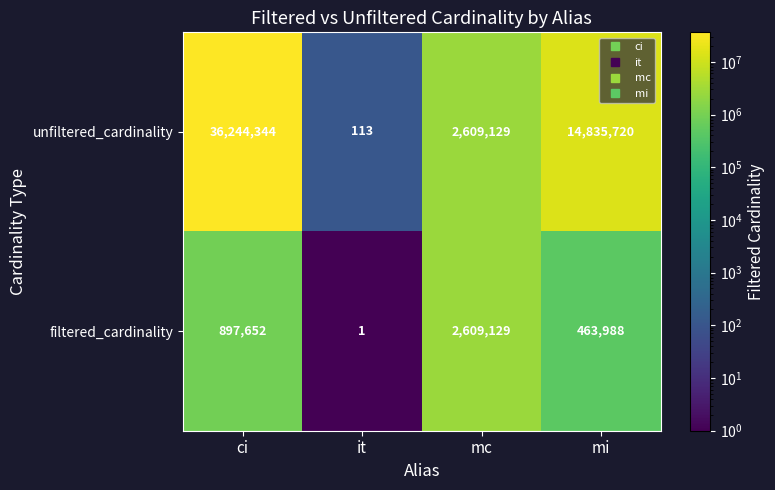

Rank the series by their maximum value, from highest to lowest.

unfiltered_cardinality, filtered_cardinality